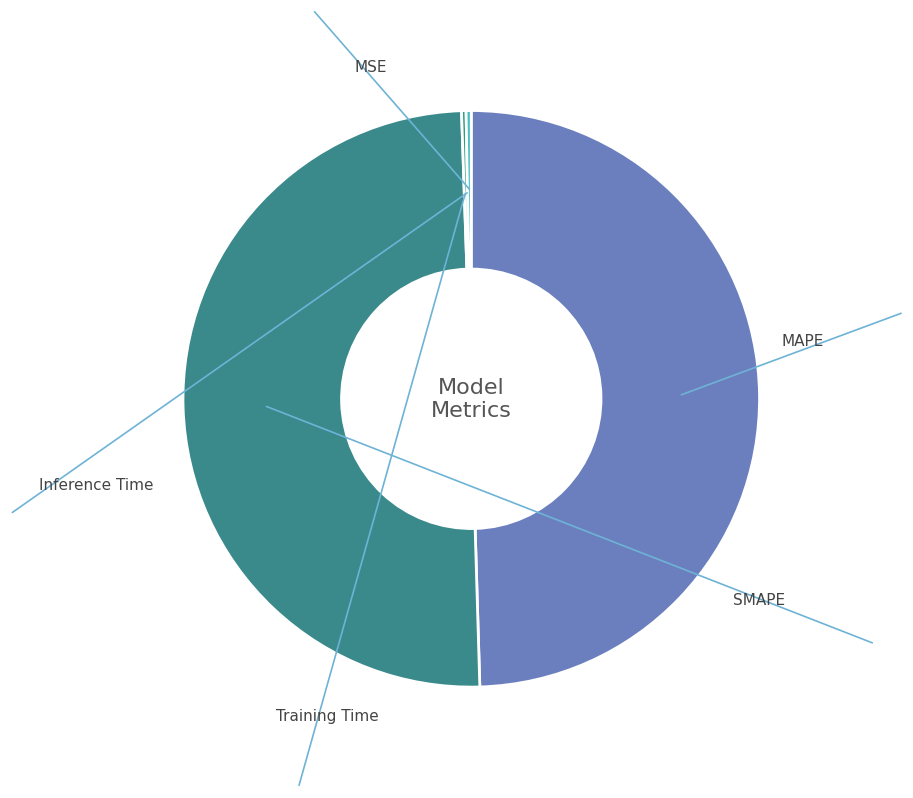

What percentage is NOT represented by Training Time?

99.7%